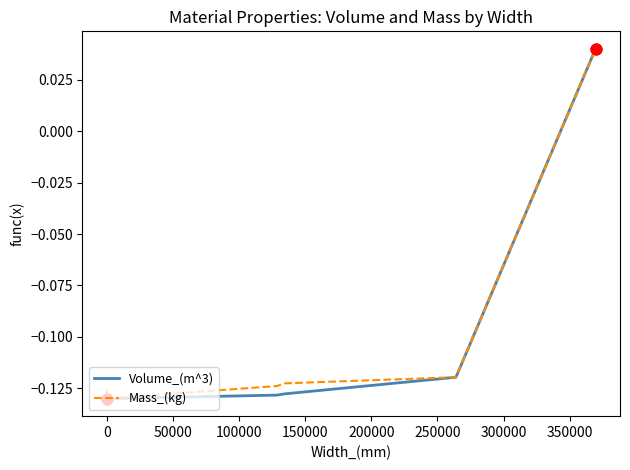

What are all the series names shown in the legend?

Volume_(m^3), Mass_(kg)